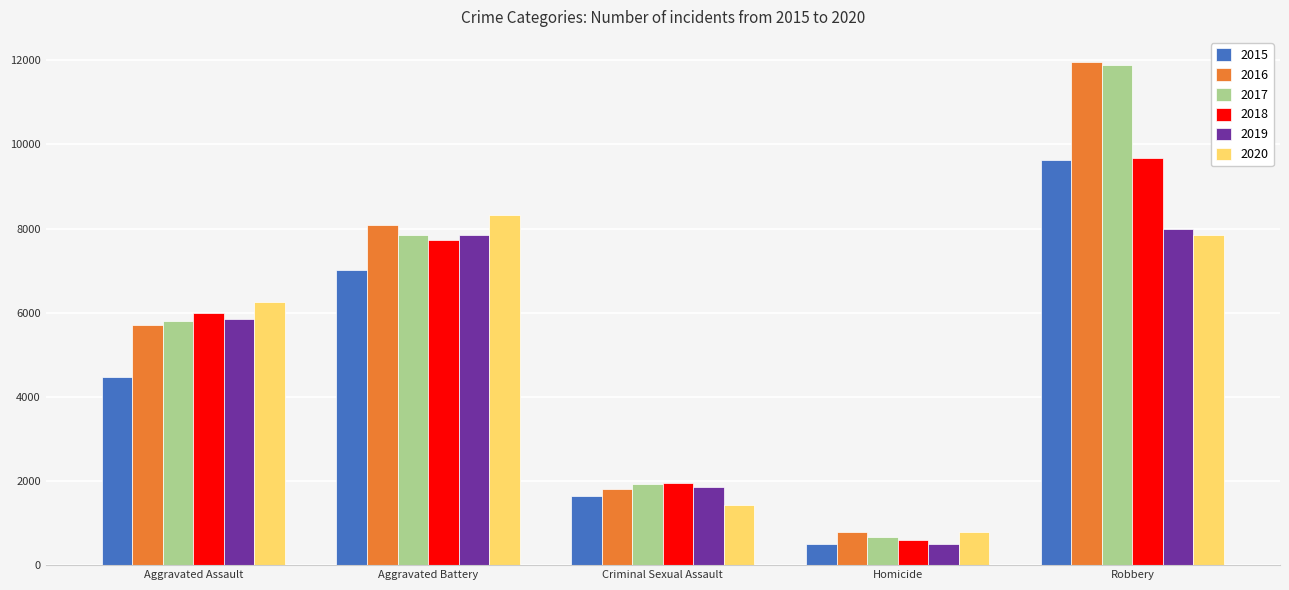

What is the label of the 1st bar from the left?

Aggravated Assault